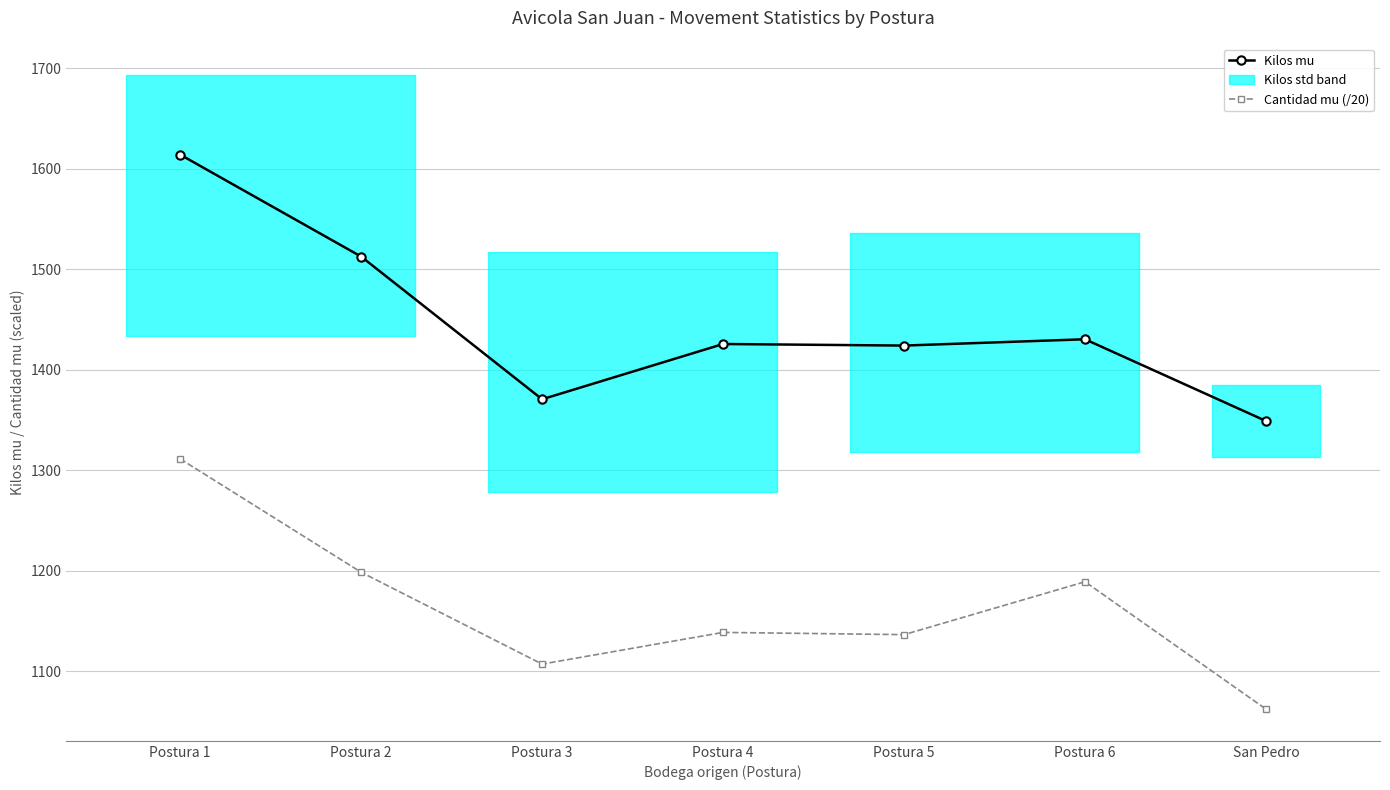

The value of Cantidad mu (/20) at Postura 5 is 1136.5. True or false?

True